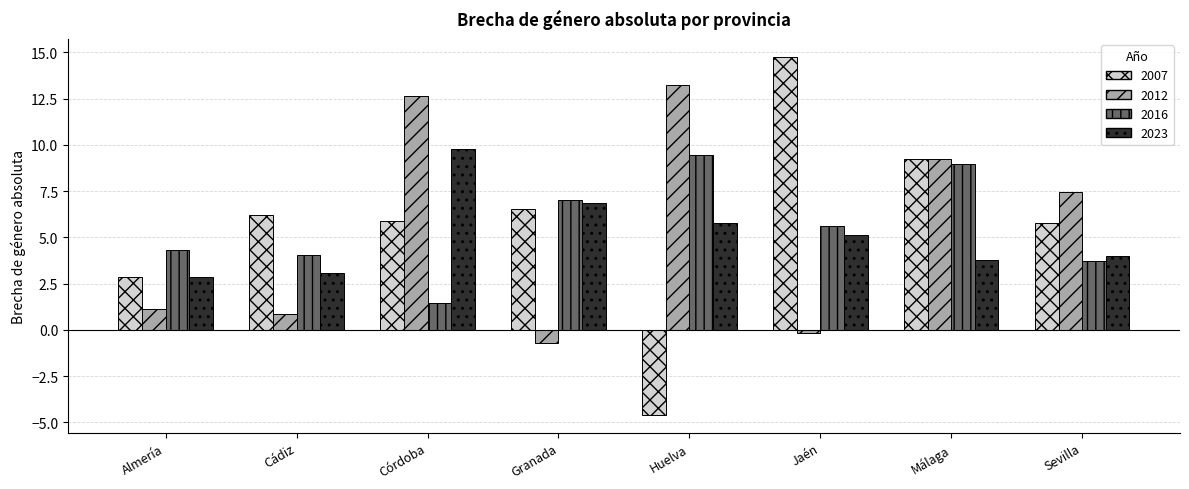

What is the maximum value for 2023?

9.8